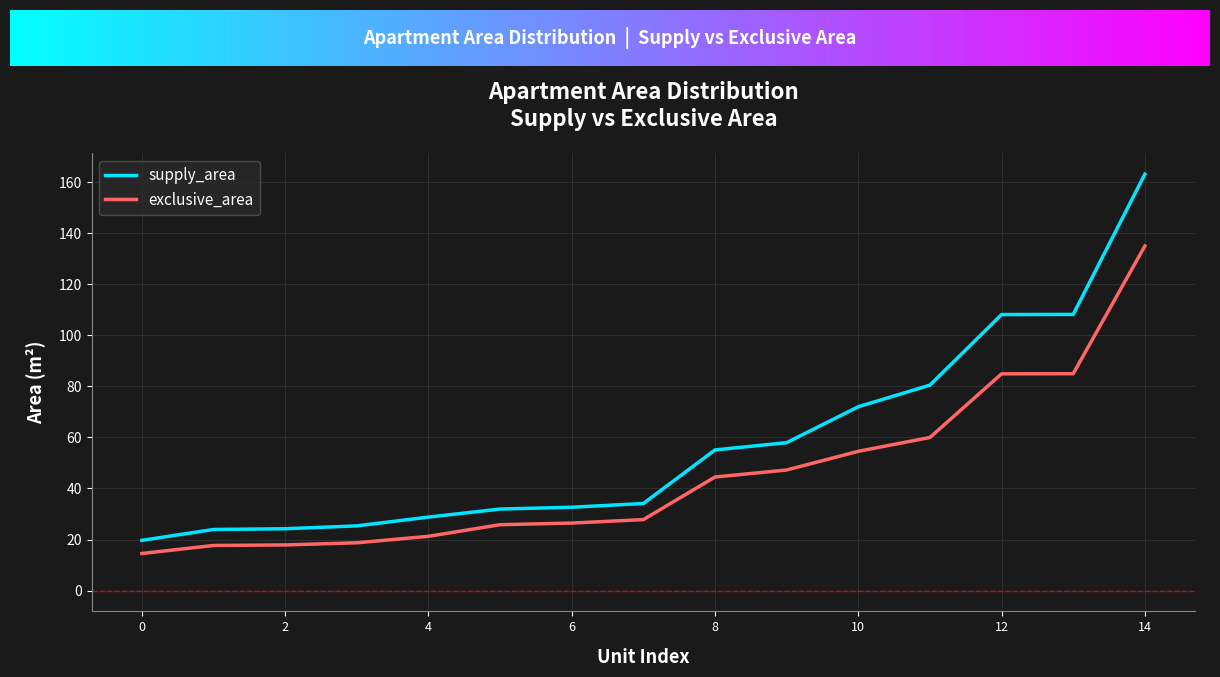

What is the highest value of the supply_area series?

163.1